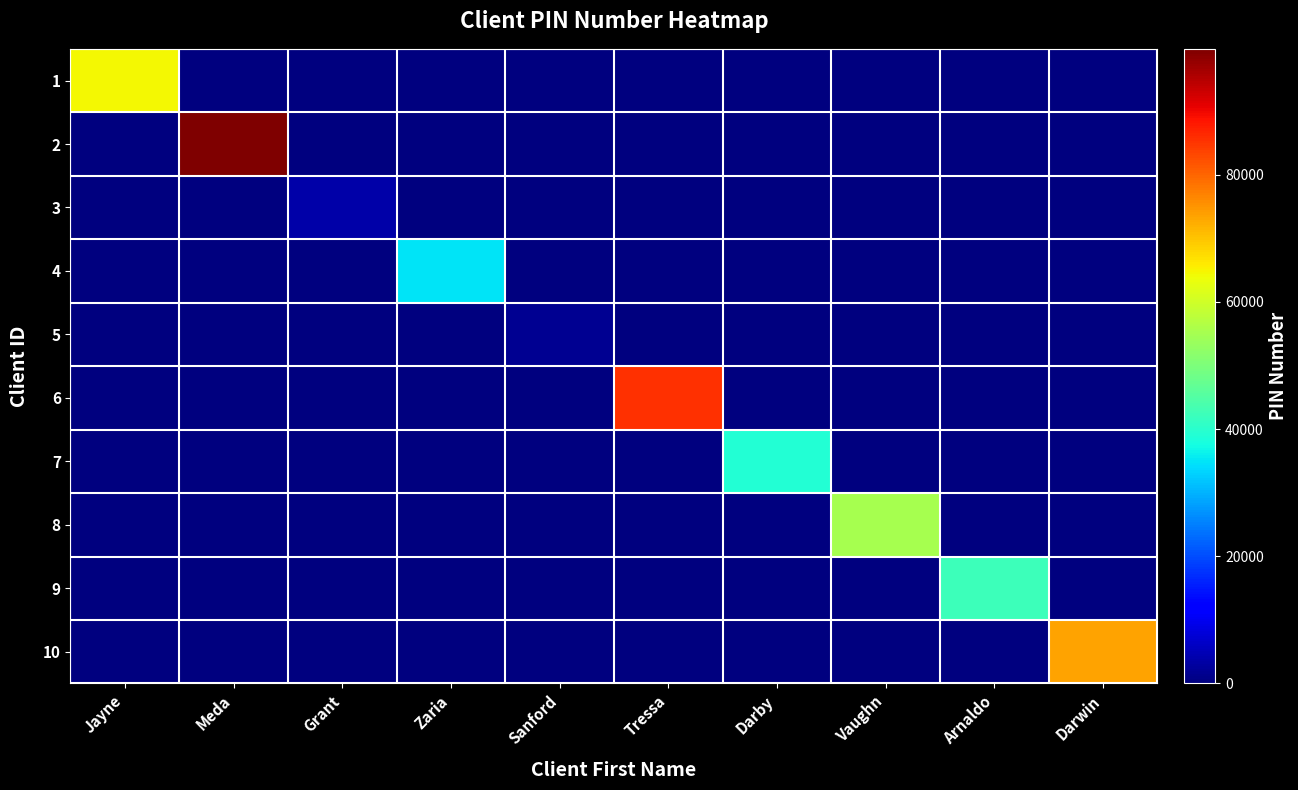

Reading left to right, list all the values displayed in this chart.

1: Jayne=64666	Meda=0	Grant=0	Zaria=0	Sanford=0	Tressa=0	Darby=0	Vaughn=0	Arnaldo=0	Darwin=0
2: Jayne=0	Meda=99793	Grant=0	Zaria=0	Sanford=0	Tressa=0	Darby=0	Vaughn=0	Arnaldo=0	Darwin=0
3: Jayne=0	Meda=0	Grant=3673	Zaria=0	Sanford=0	Tressa=0	Darby=0	Vaughn=0	Arnaldo=0	Darwin=0
4: Jayne=0	Meda=0	Grant=0	Zaria=34780	Sanford=0	Tressa=0	Darby=0	Vaughn=0	Arnaldo=0	Darwin=0
5: Jayne=0	Meda=0	Grant=0	Zaria=0	Sanford=1842	Tressa=0	Darby=0	Vaughn=0	Arnaldo=0	Darwin=0
6: Jayne=0	Meda=0	Grant=0	Zaria=0	Sanford=0	Tressa=85736	Darby=0	Vaughn=0	Arnaldo=0	Darwin=0
7: Jayne=0	Meda=0	Grant=0	Zaria=0	Sanford=0	Tressa=0	Darby=39249	Vaughn=0	Arnaldo=0	Darwin=0
8: Jayne=0	Meda=0	Grant=0	Zaria=0	Sanford=0	Tressa=0	Darby=0	Vaughn=55300	Arnaldo=0	Darwin=0
9: Jayne=0	Meda=0	Grant=0	Zaria=0	Sanford=0	Tressa=0	Darby=0	Vaughn=0	Arnaldo=42172	Darwin=0
10: Jayne=0	Meda=0	Grant=0	Zaria=0	Sanford=0	Tressa=0	Darby=0	Vaughn=0	Arnaldo=0	Darwin=73640